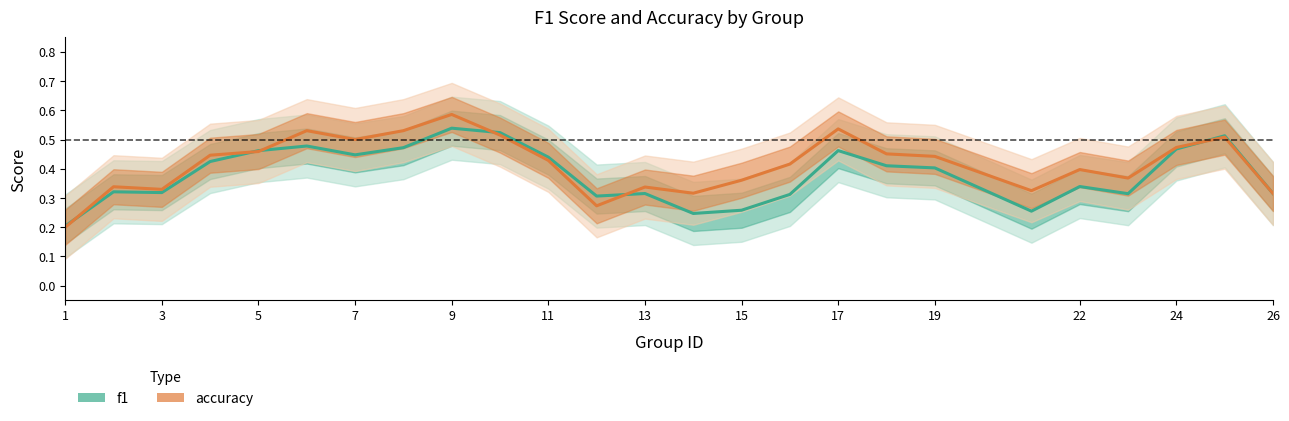

How many accuracy values are between 0 and 1?

25